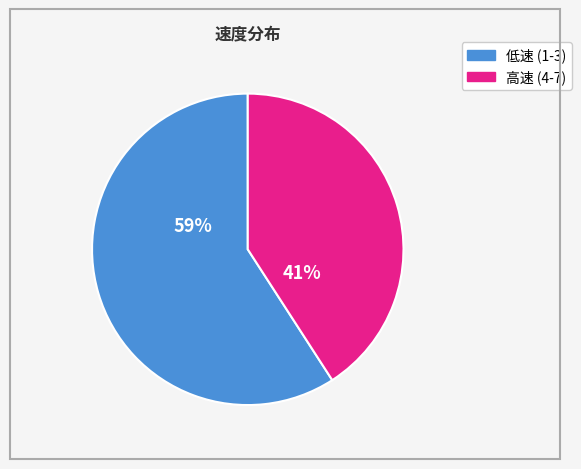

To the nearest percent, what is the average slice percentage?

50%